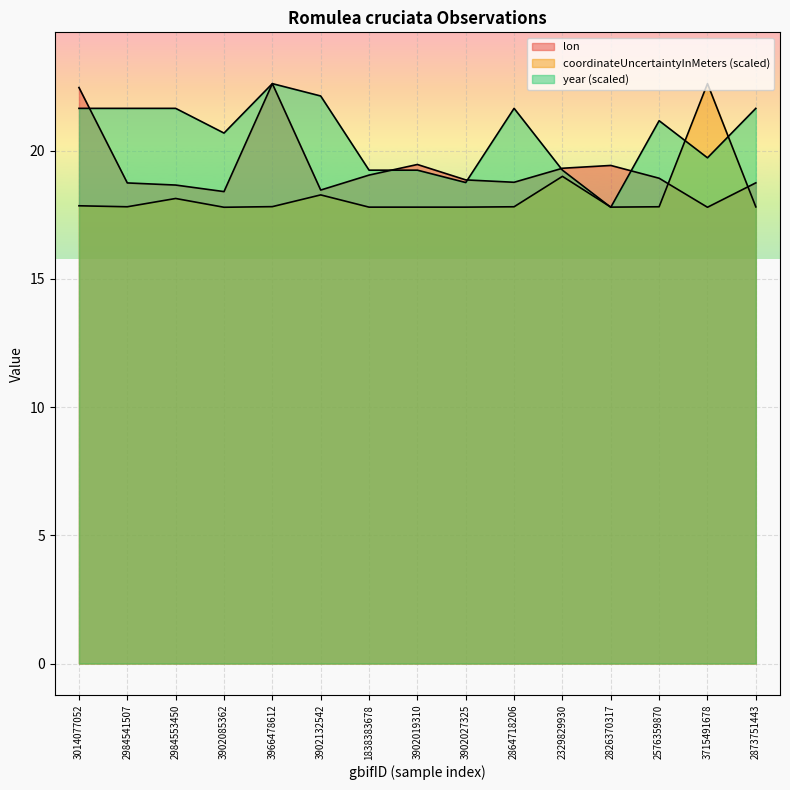

Between which two adjacent categories do coordinateUncertaintyInMeters and lon first intersect?

2576359870 and 3715491678